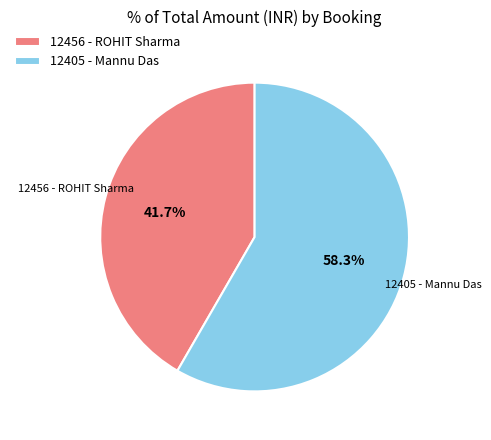

True or false: 12405 - Mannu Das accounts for 58% of the total.

True